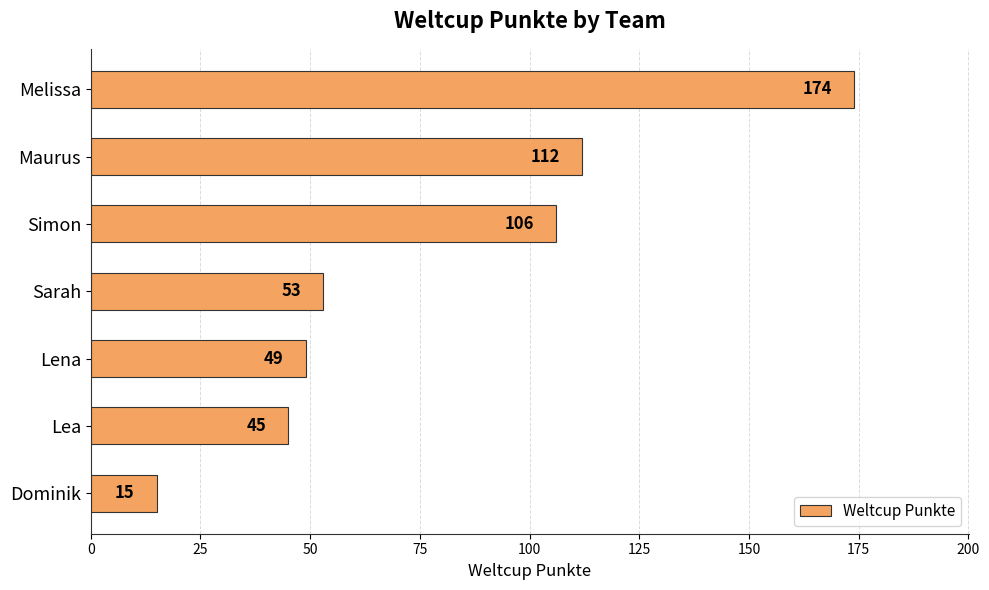

What is the minimum value shown in the chart?

15